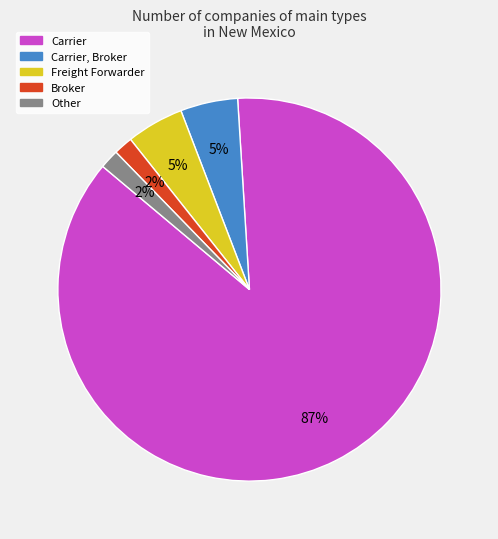

To the nearest percent, what is the average slice percentage?

20%